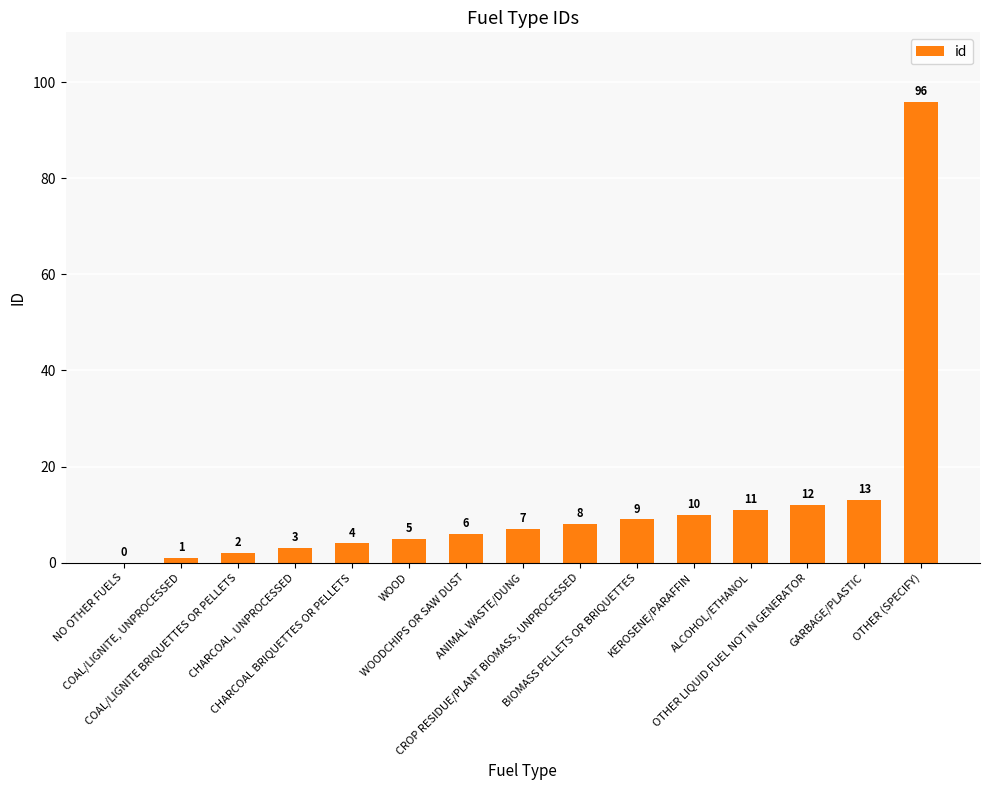

What is the sum of all values?

187